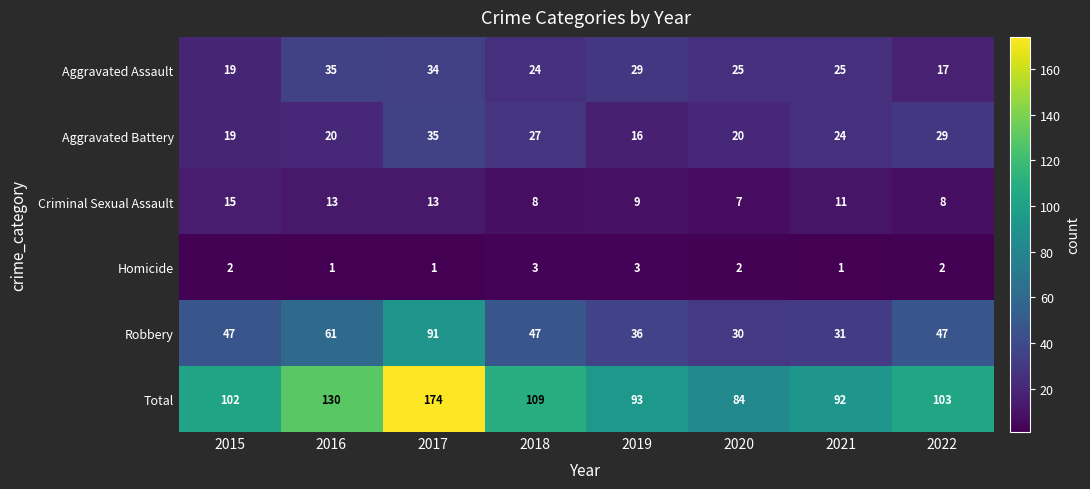

Rank the series at 2020 from lowest to highest value.

Homicide, Criminal Sexual Assault, Aggravated Battery, Aggravated Assault, Robbery, Total